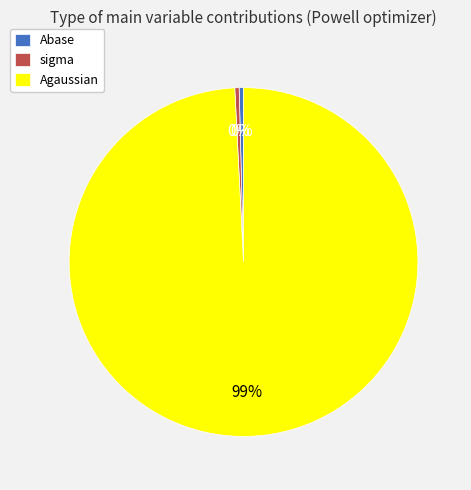

Is it true that Abase is 5% of the pie?

False